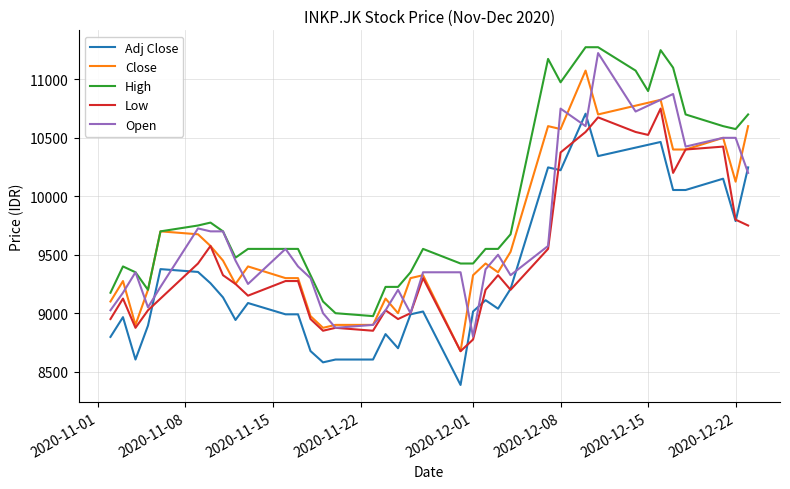

Does the chart display data point markers on the line(s)?

No